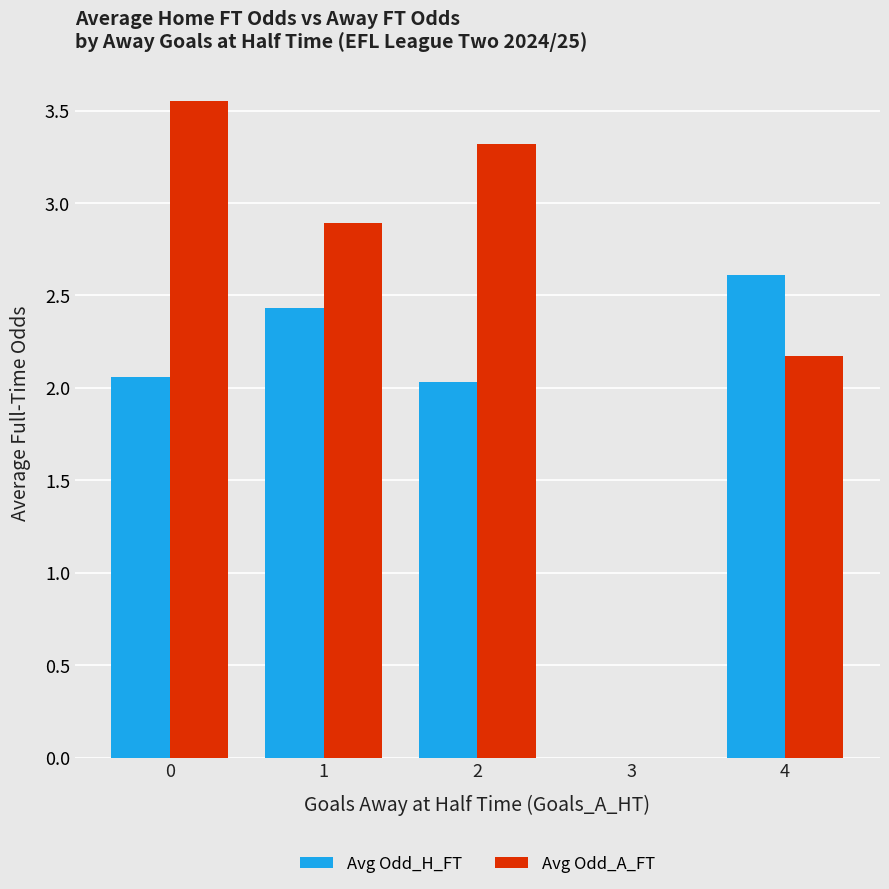

What is the sum of all Avg Odd_A_FT values?

11.9